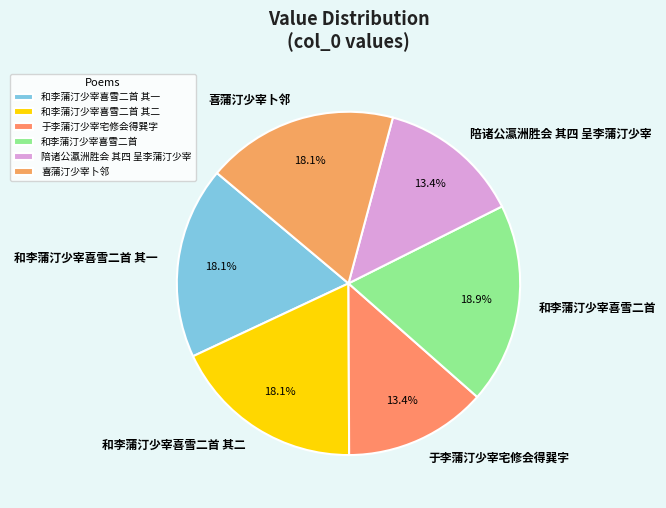

Does 和李蒲汀少宰喜雪二首 其二 represent more than half of the total?

No